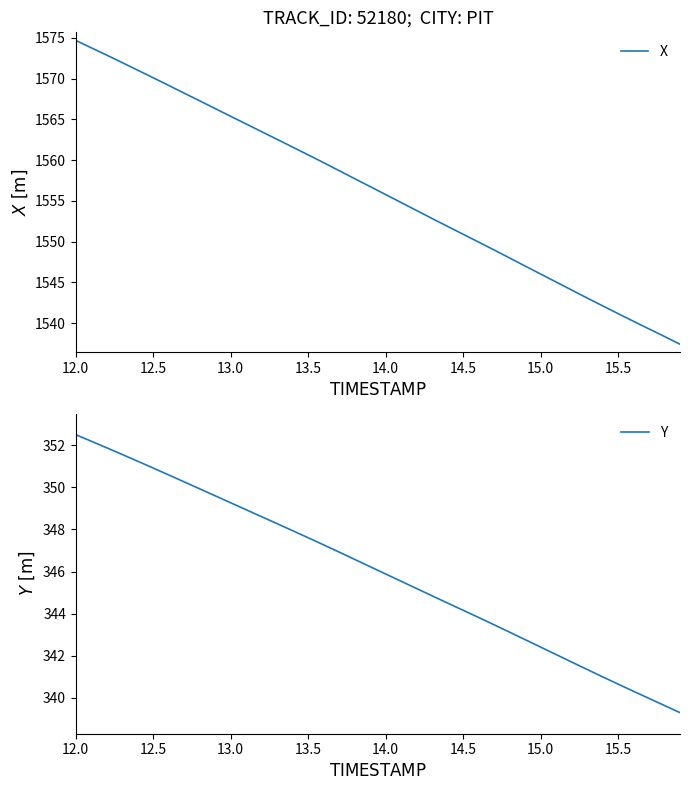

True or false: X has a value of 602.2 at 12.0.

False